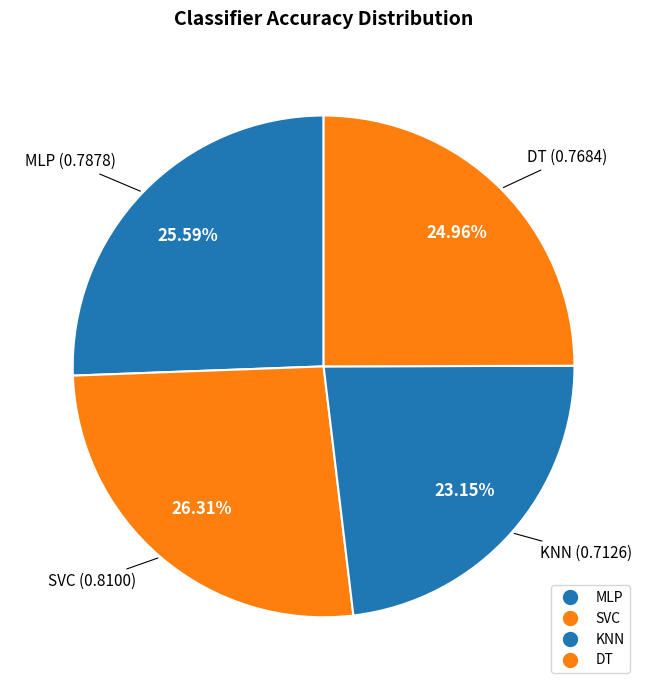

True or false: MLP accounts for 26% of the total.

True